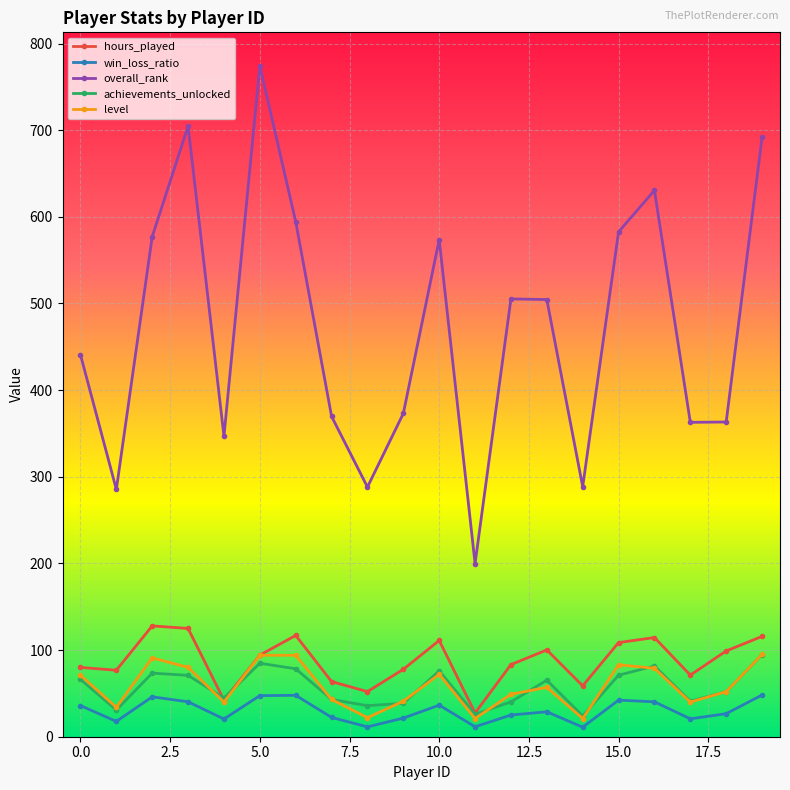

Which series has the largest range (max minus min)?

overall_rank